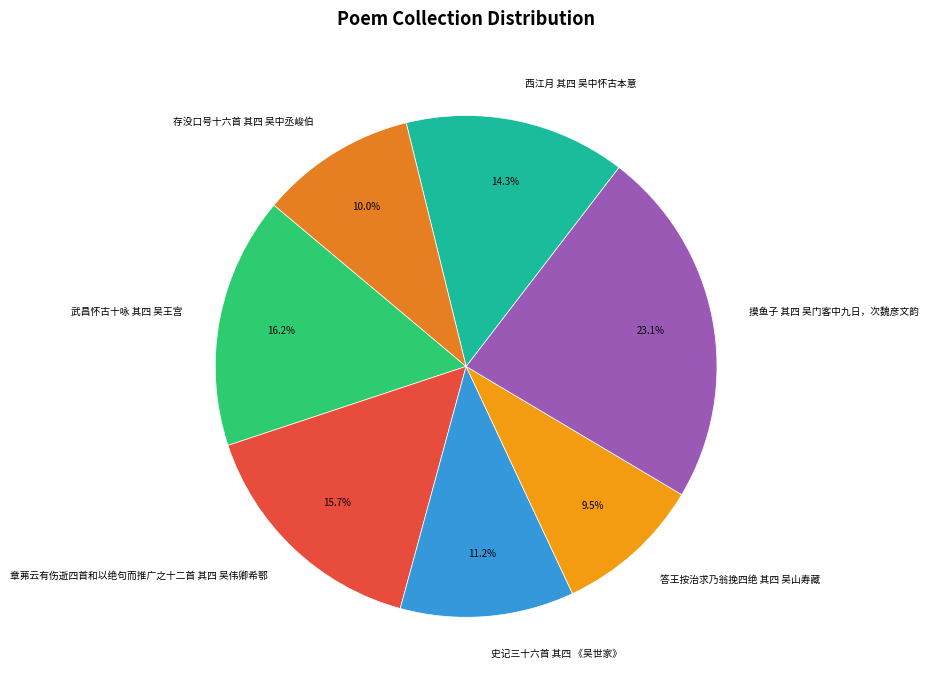

Does 存没口号十六首 其四 吴中丞峻伯 represent more than half of the total?

No